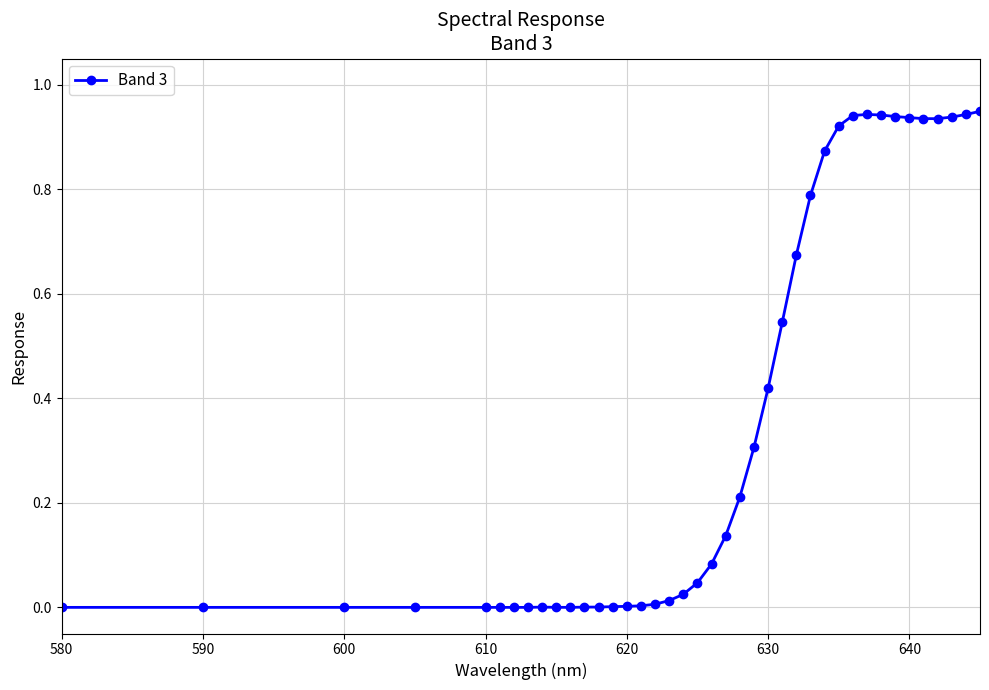

What is the value of the 23rd point from the left?

0.2